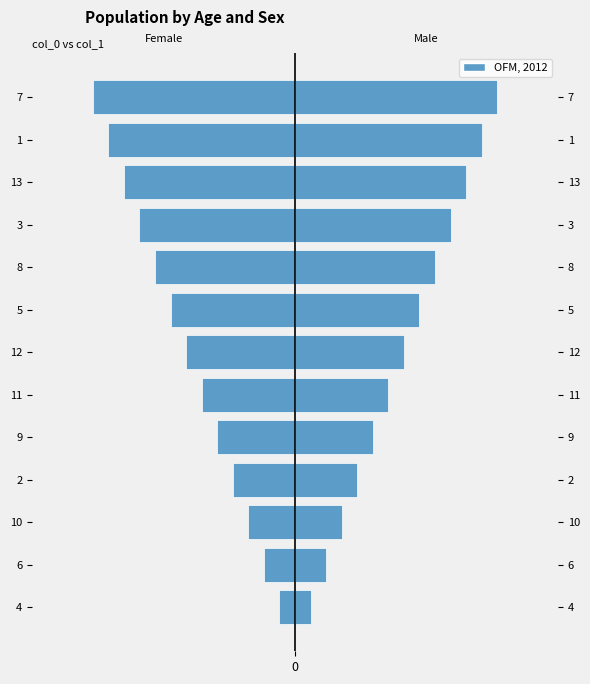

What is the lowest value of the Female (col_1) series?

-13